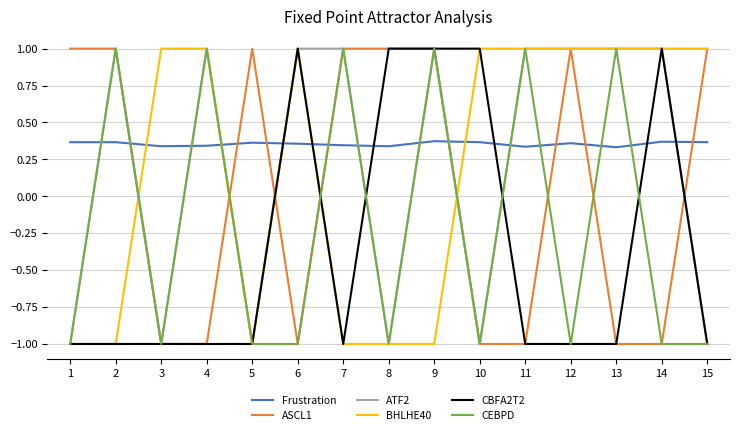

How many negative values does the CEBPD series have?

9